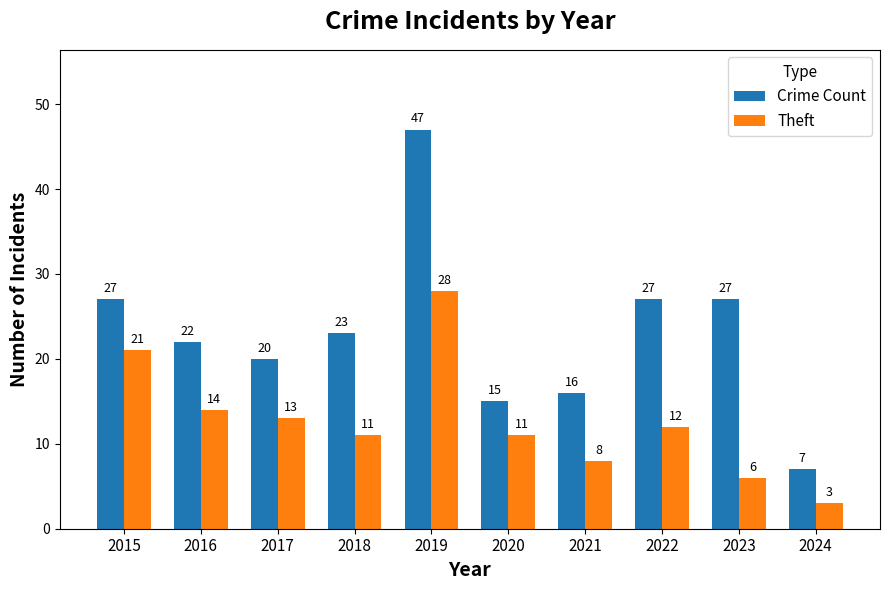

Reading left to right, extract all data points from this chart.

Crime Count: 2015=27	2016=22	2017=20	2018=23	2019=47	2020=15	2021=16	2022=27	2023=27	2024=7
Theft: 2015=21	2016=14	2017=13	2018=11	2019=28	2020=11	2021=8	2022=12	2023=6	2024=3